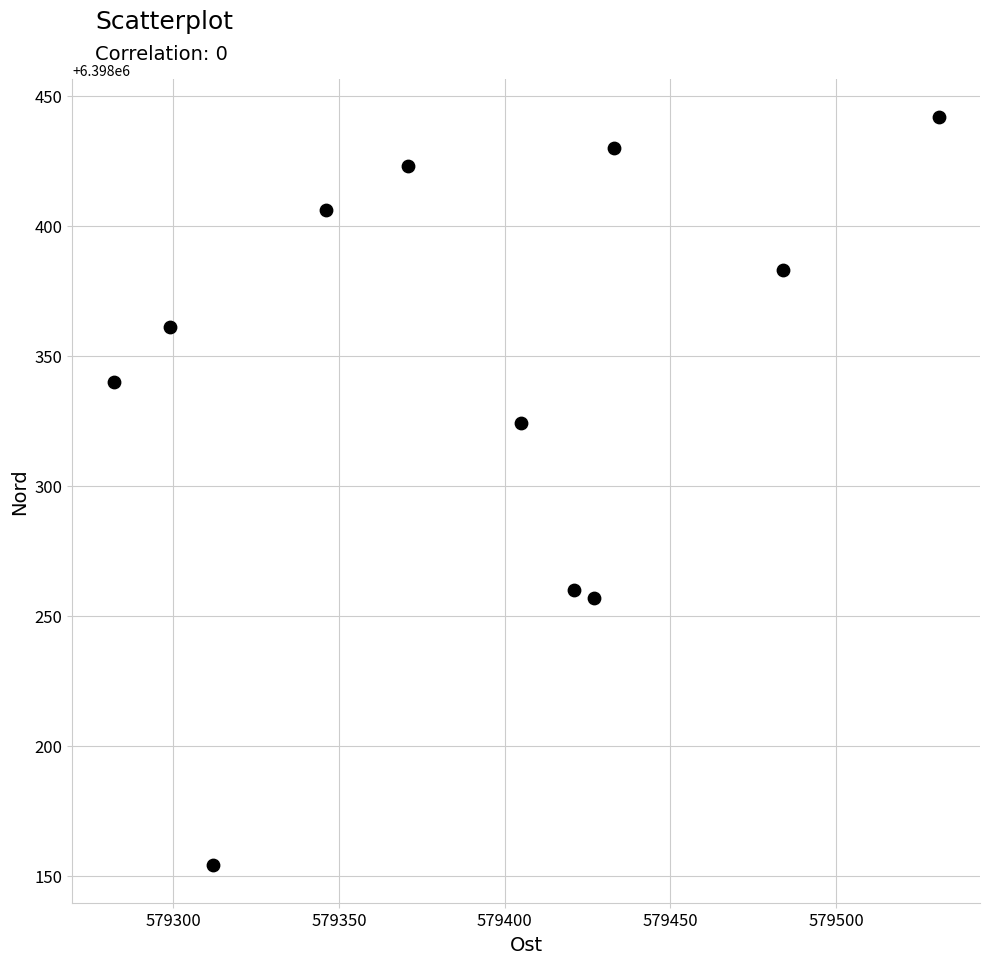

What Y value in the scatter plot is closest to 6398298?

6398324